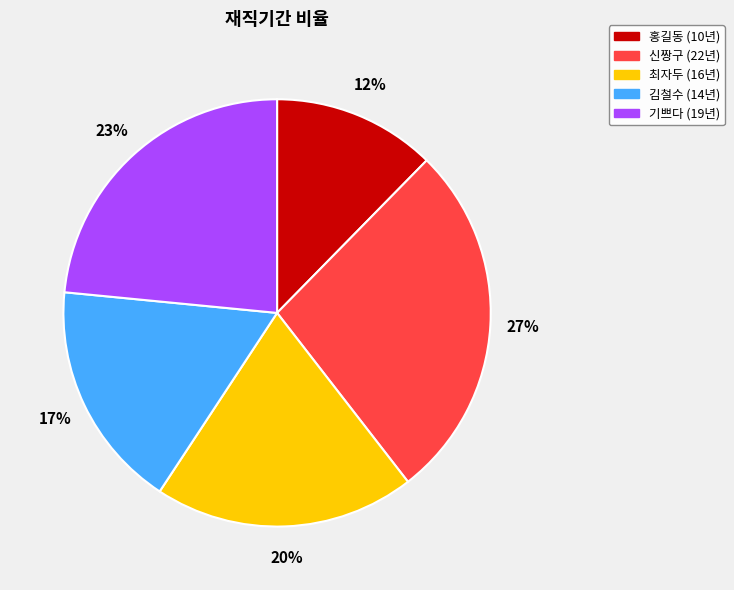

Is the sum of 김철수 and 최자두 greater than half?

No